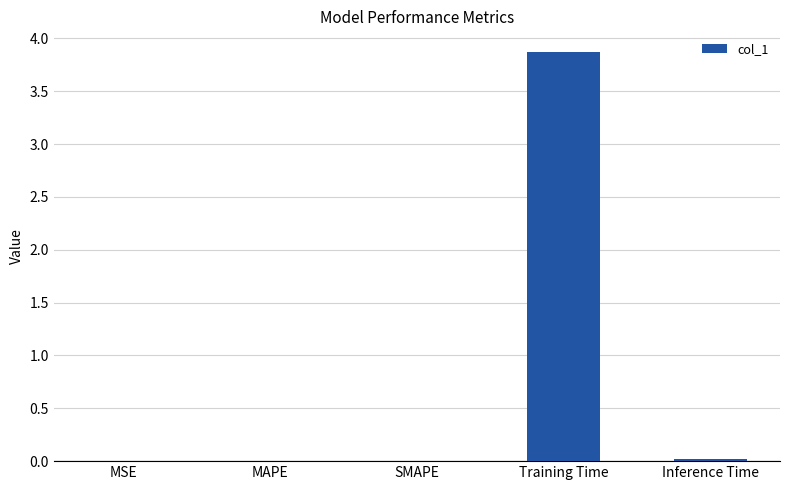

What is the maximum value shown in the chart?

3.9